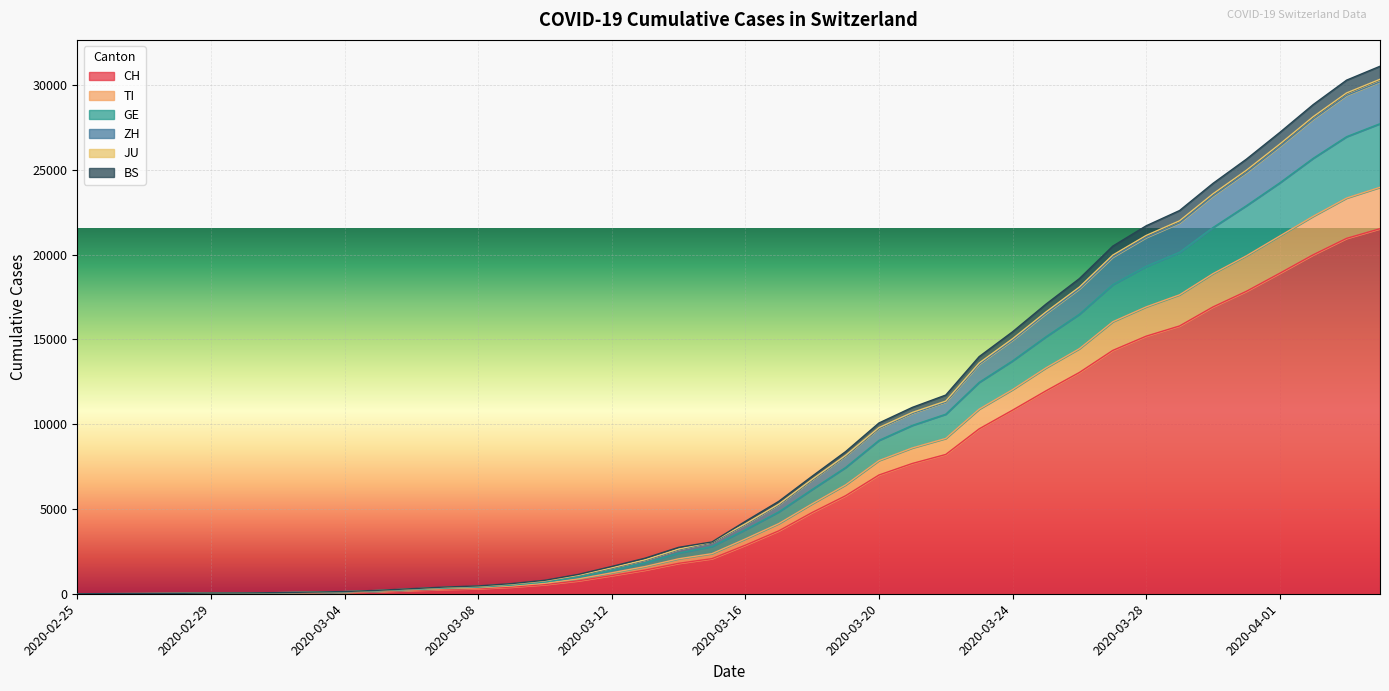

What is the maximum value for CH?

21535